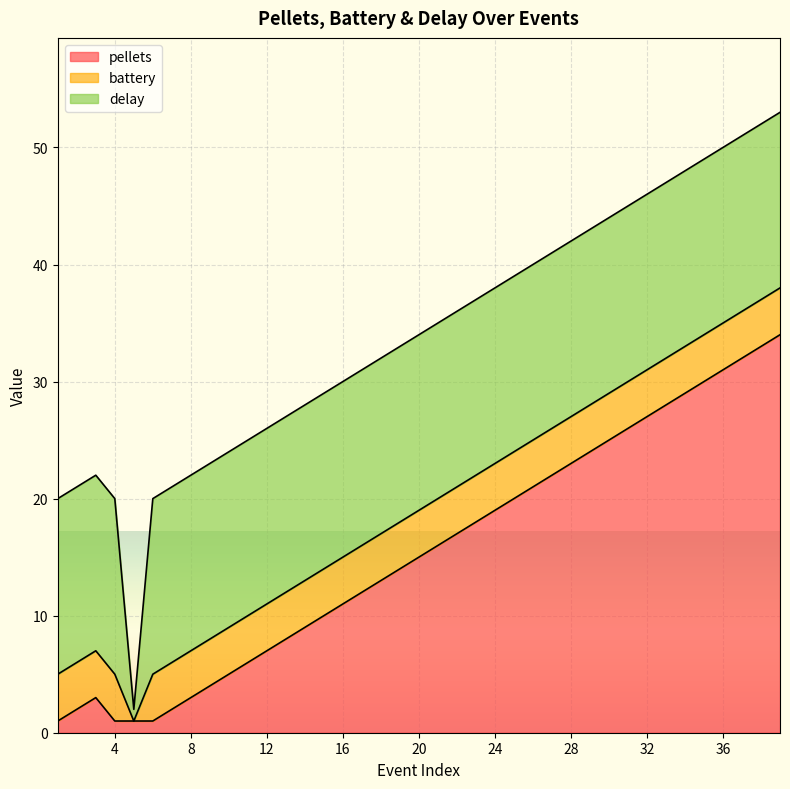

True or false: delay and pellets intersect in this chart.

False